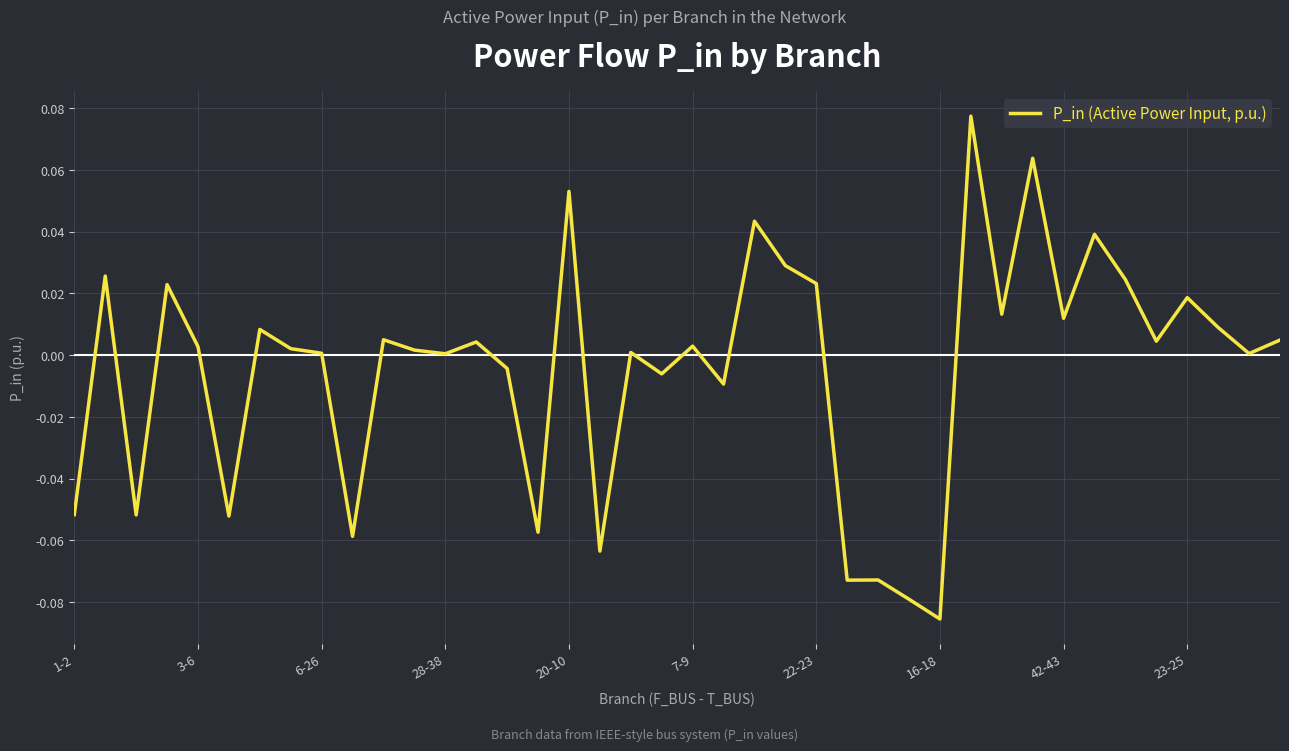

Does the chart display data point markers on the line(s)?

No